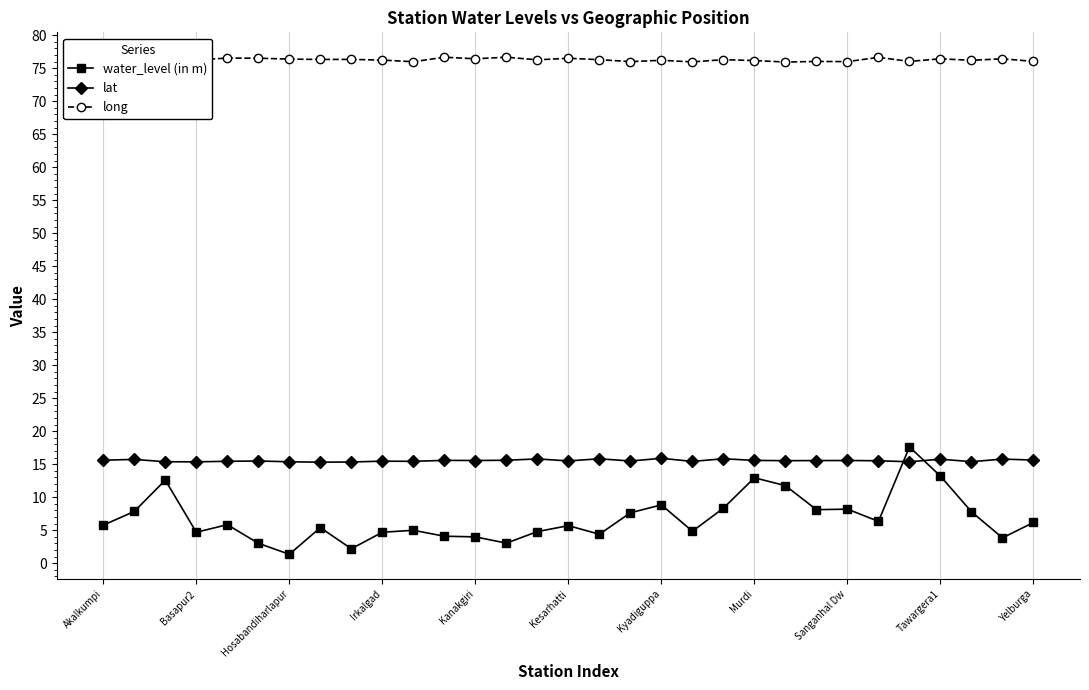

What is the value of the lat point at the 31st from the left?

15.6